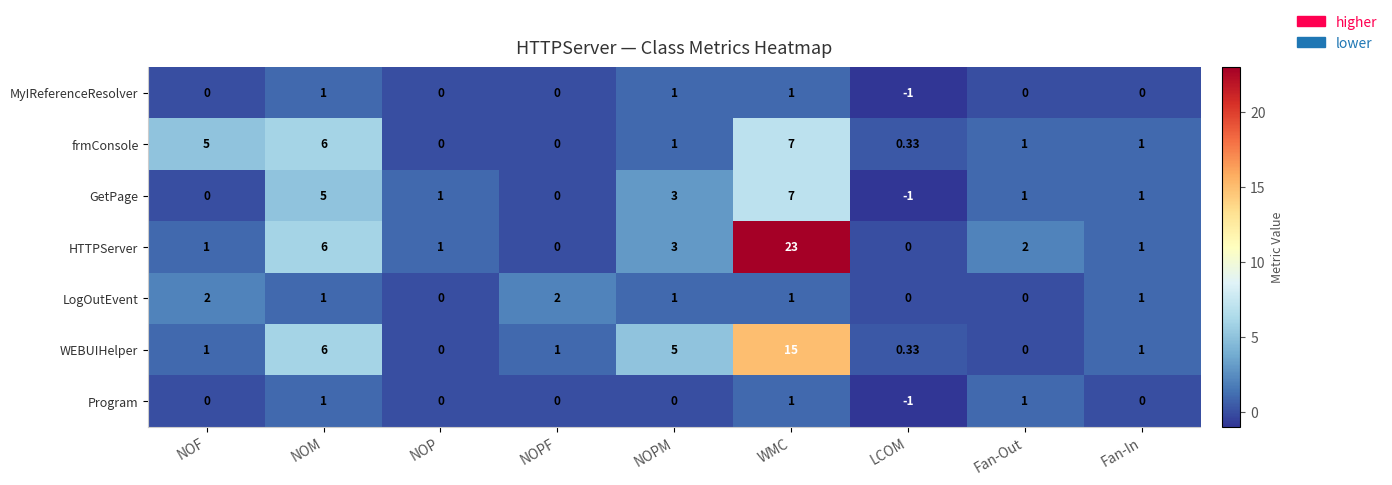

Which series has the largest range (max minus min)?

HTTPServer